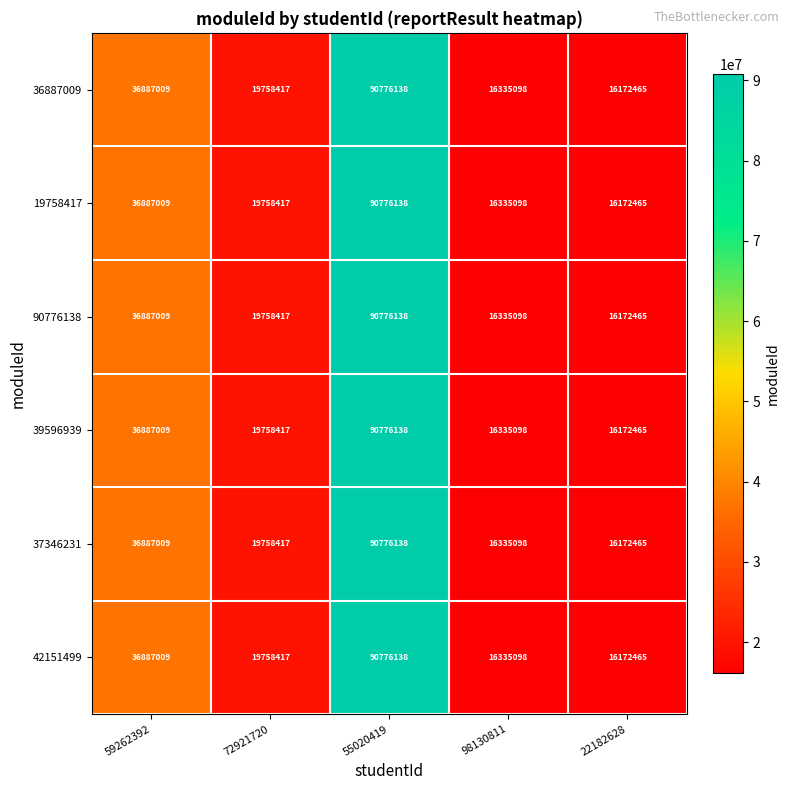

How many categories are shown in the chart?

5